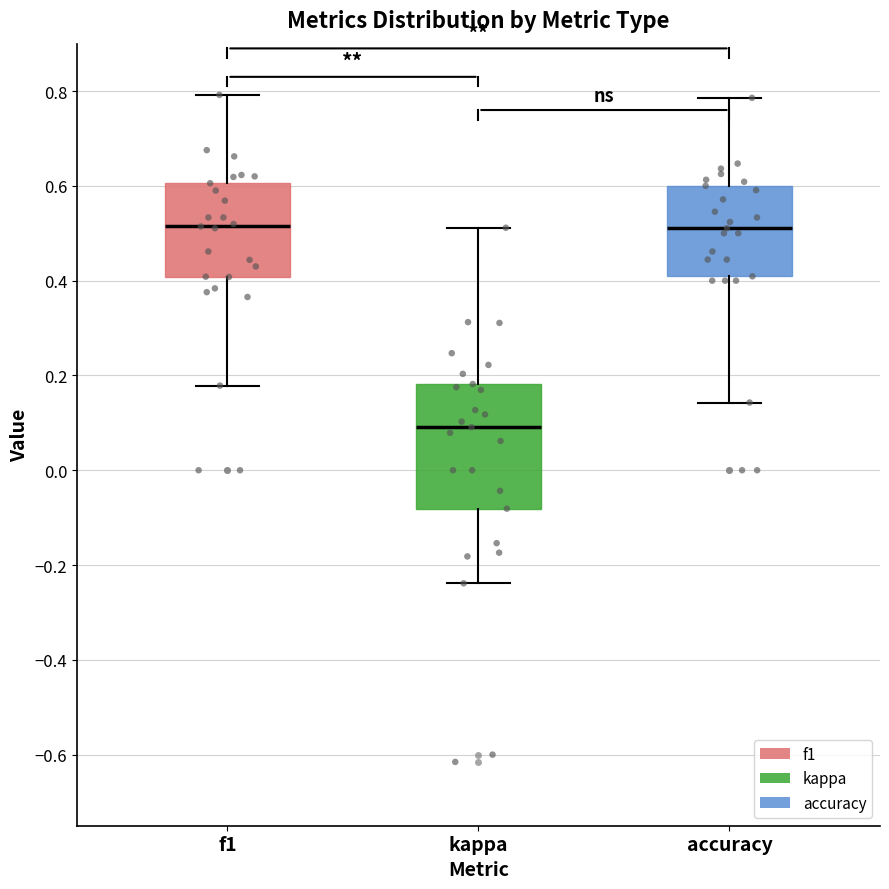

Comparing the boxes themselves (not the whiskers), which one is the tallest?

kappa